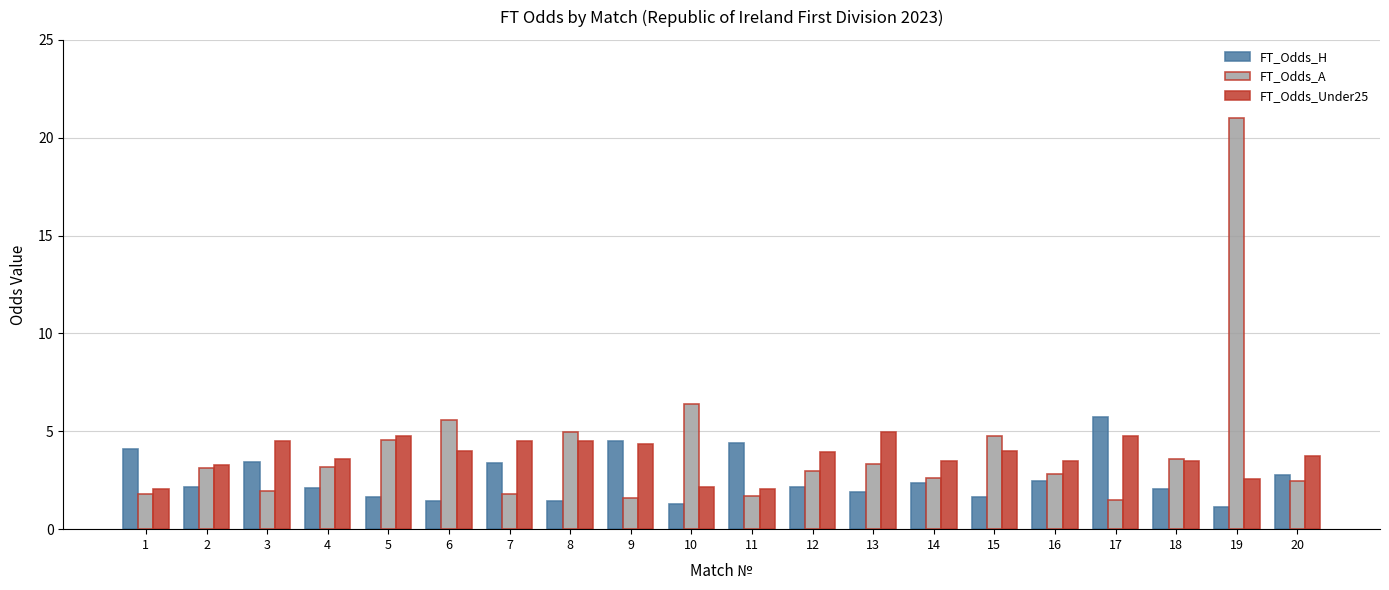

At which category is the sum across all series the highest?

19